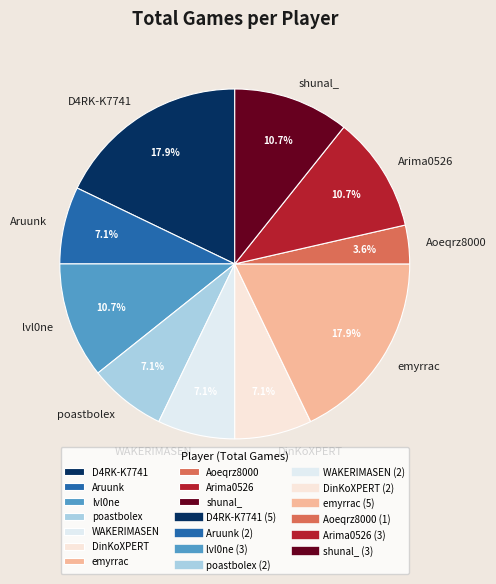

How many segments does this pie chart have?

10